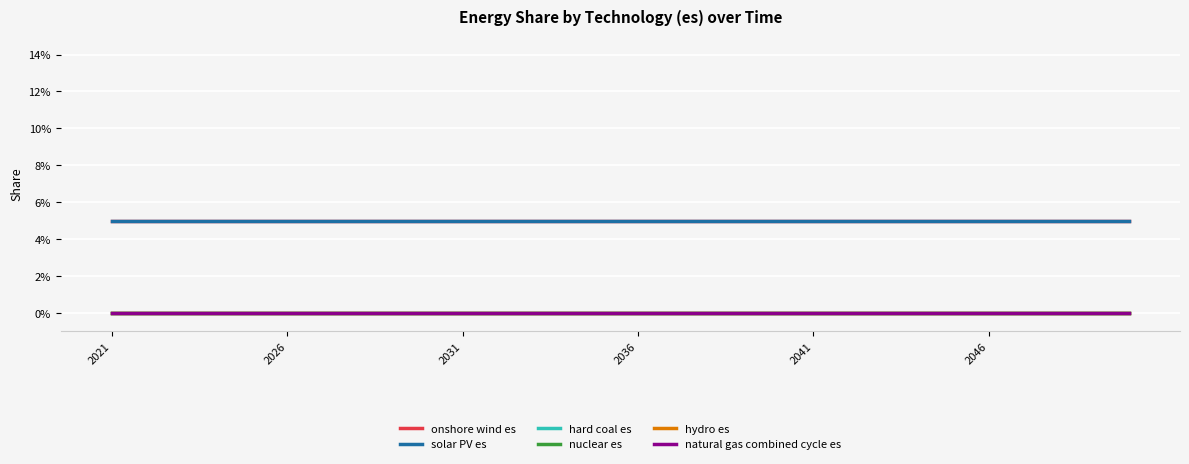

What is the greatest value displayed?

0.1